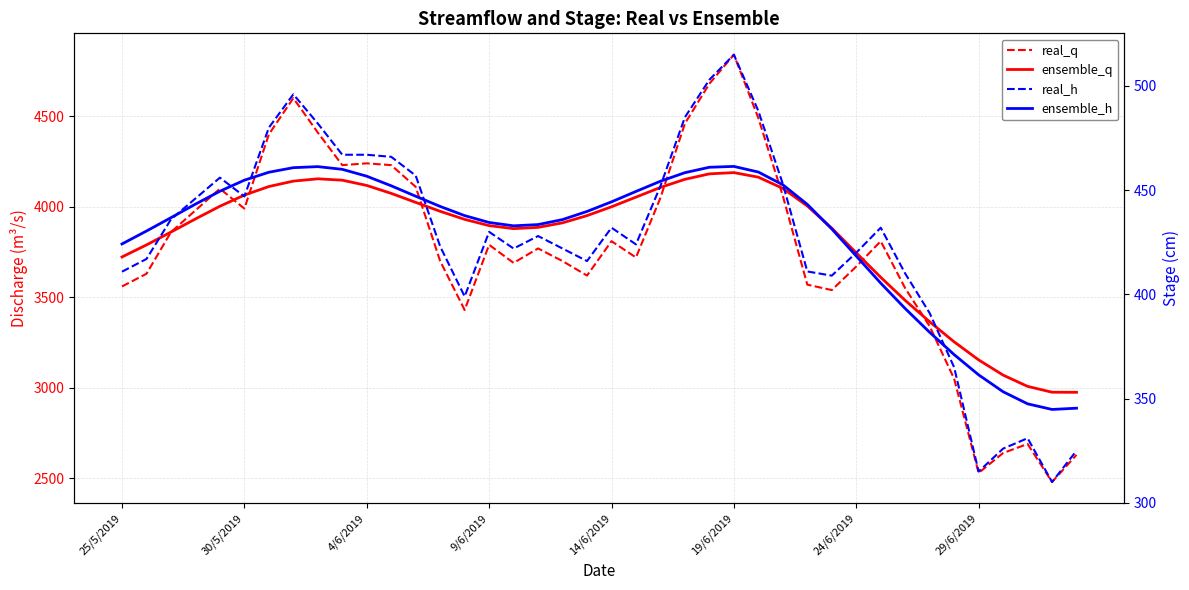

What are all the series names shown in the legend?

real_q, ensemble_q, real_h, ensemble_h